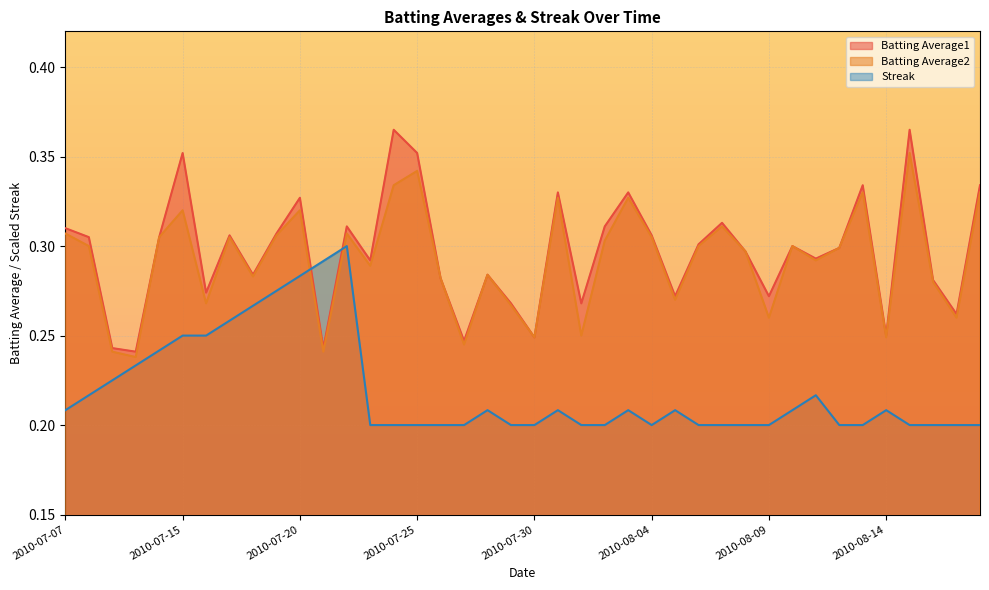

Which series has the largest total across all categories?

Batting Average1